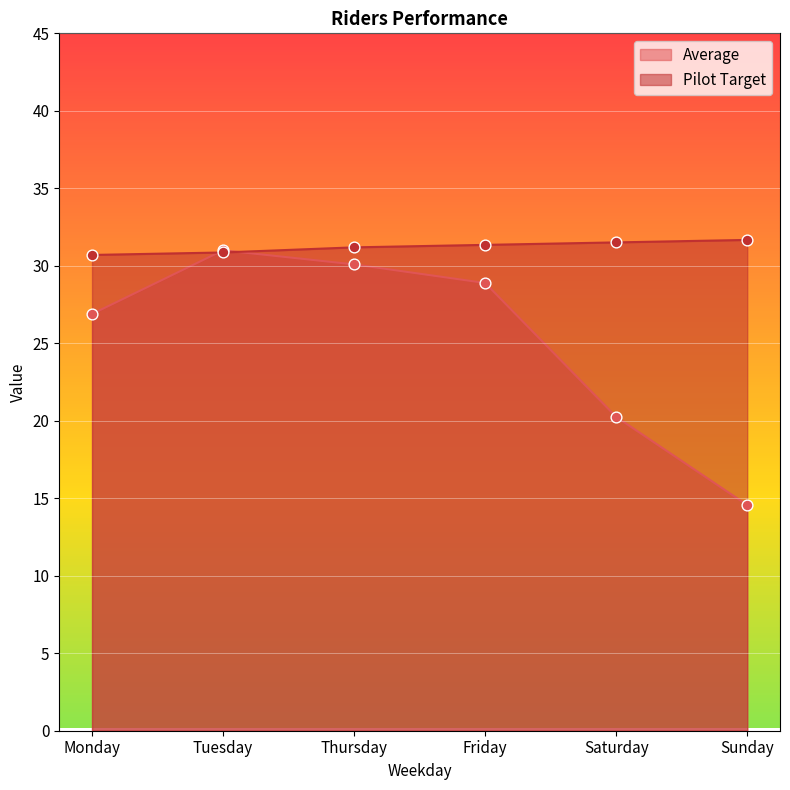

Which series has the largest Y range (max minus min)?

Average points